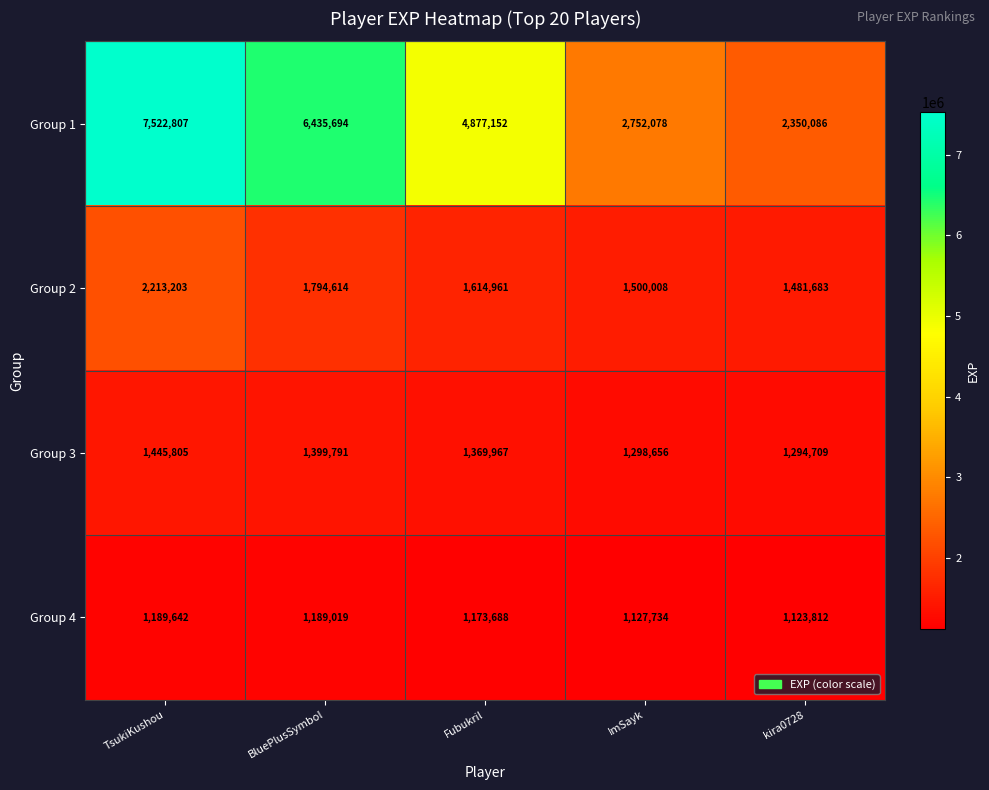

At how many categories does at least one series exceed 5514542?

2